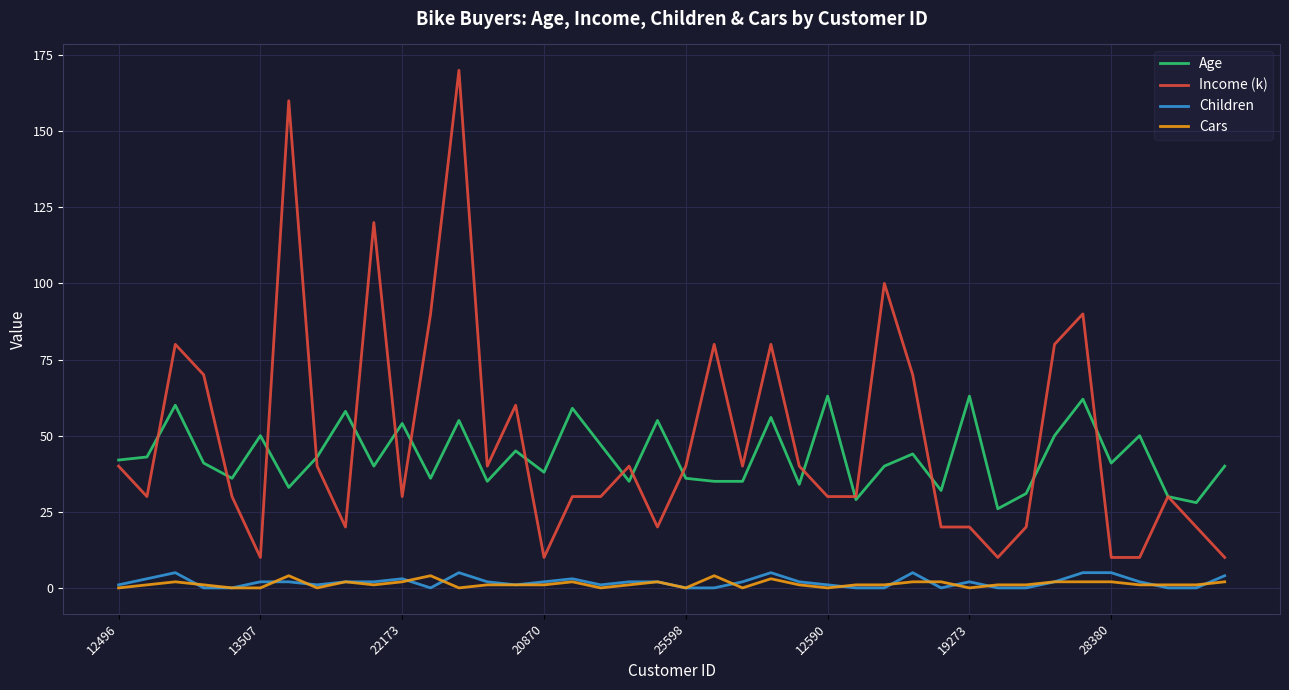

Which series has the largest range (max minus min)?

Income (k)